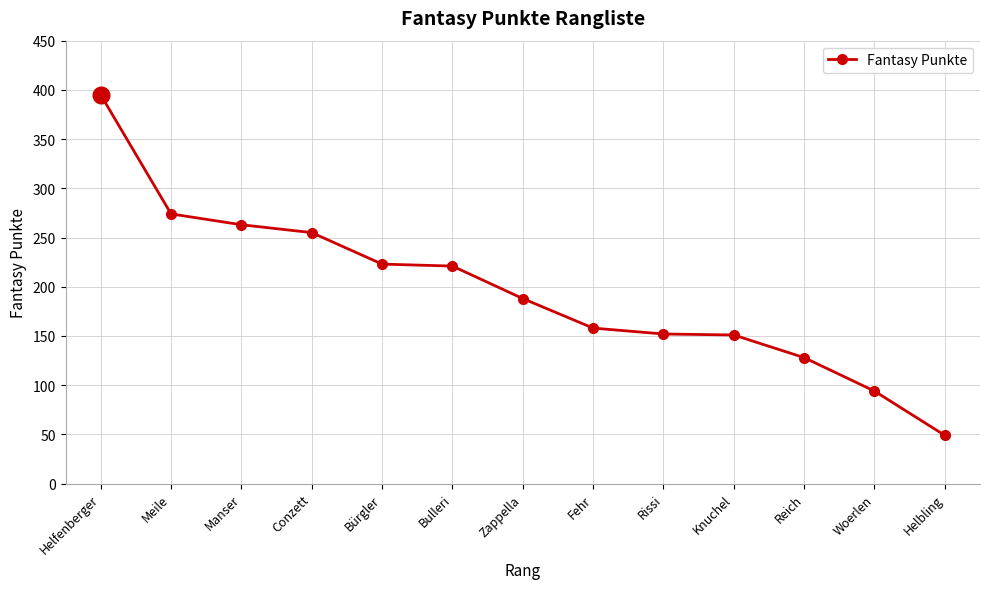

What position from the right is Bulleri?

8